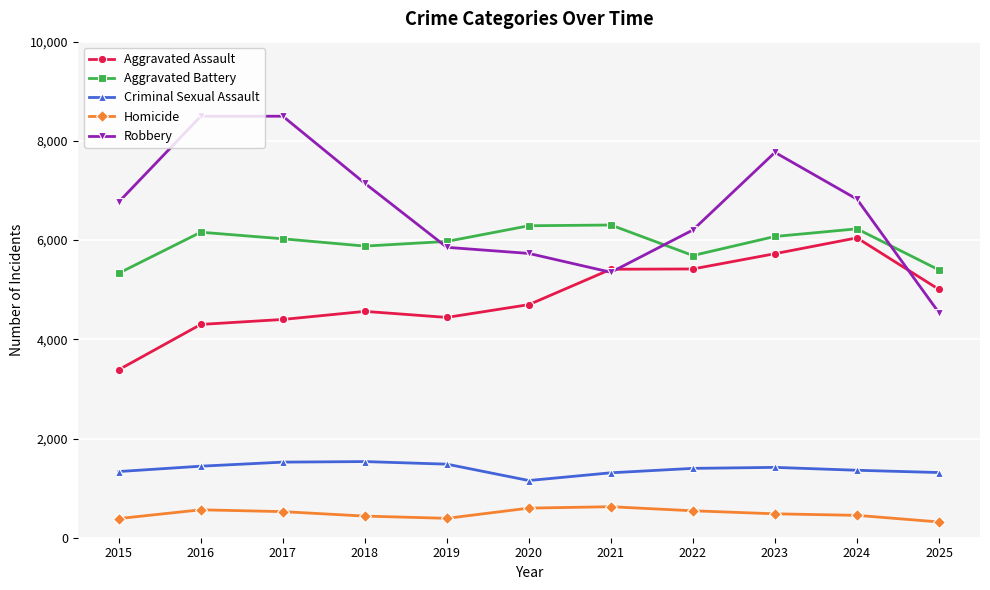

What is the difference between the maximum and minimum values in the Criminal Sexual Assault series?

382